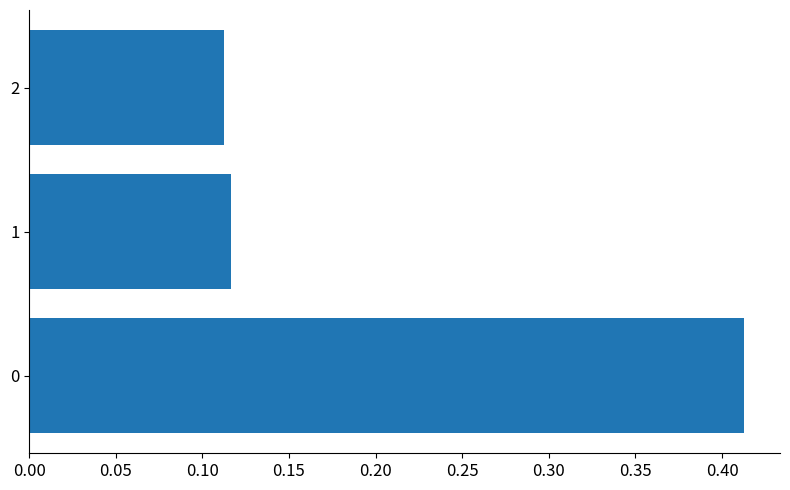

At which category does the chart reach its minimum across all series?

2